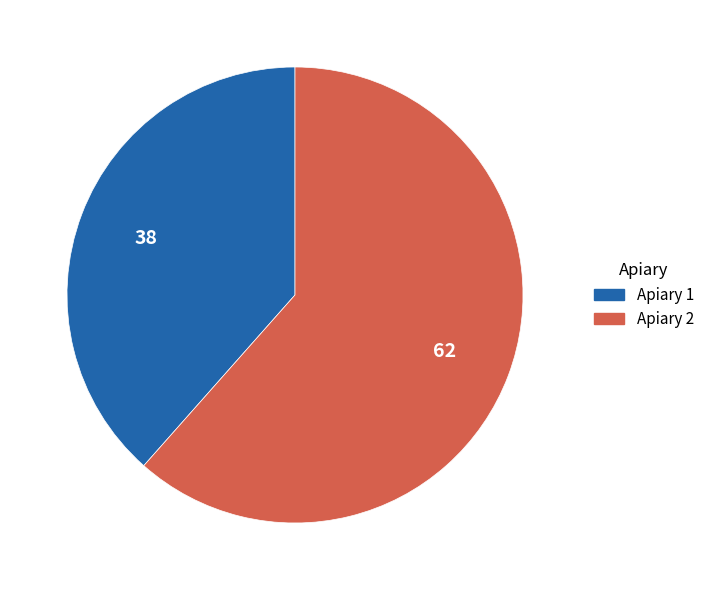

Is it true that Apiary 2 is 62% of the pie?

True